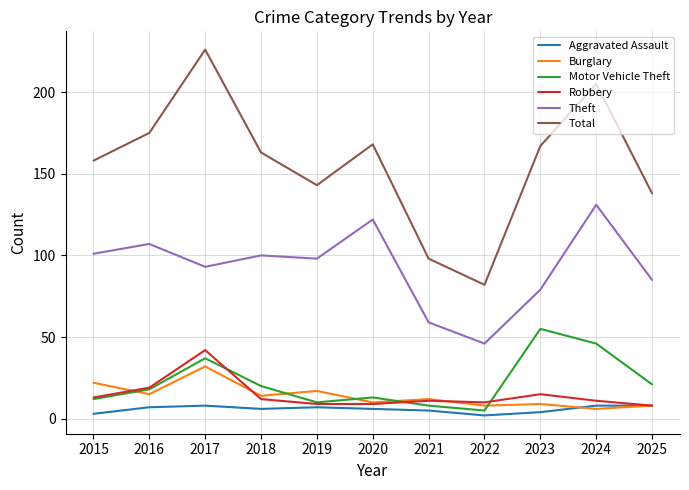

Reading left to right, extract all data points from this chart.

Aggravated Assault: 2015=3	2016=7	2017=8	2018=6	2019=7	2020=6	2021=5	2022=2	2023=4	2024=8	2025=8
Burglary: 2015=22	2016=15	2017=32	2018=14	2019=17	2020=10	2021=12	2022=8	2023=9	2024=6	2025=8
Motor Vehicle Theft: 2015=12	2016=18	2017=37	2018=20	2019=10	2020=13	2021=8	2022=5	2023=55	2024=46	2025=21
Robbery: 2015=13	2016=19	2017=42	2018=12	2019=9	2020=9	2021=11	2022=10	2023=15	2024=11	2025=8
Theft: 2015=101	2016=107	2017=93	2018=100	2019=98	2020=122	2021=59	2022=46	2023=79	2024=131	2025=85
Total: 2015=158	2016=175	2017=226	2018=163	2019=143	2020=168	2021=98	2022=82	2023=167	2024=205	2025=138